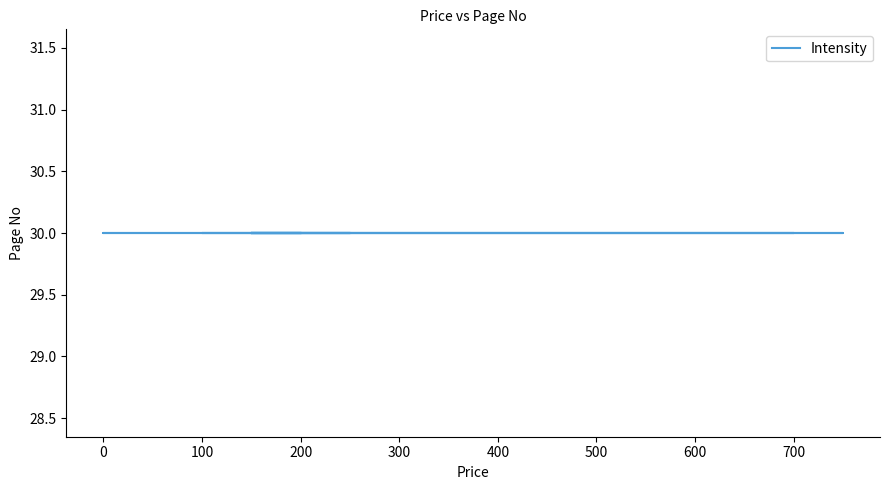

Is this an area chart (filled region under the line)?

No